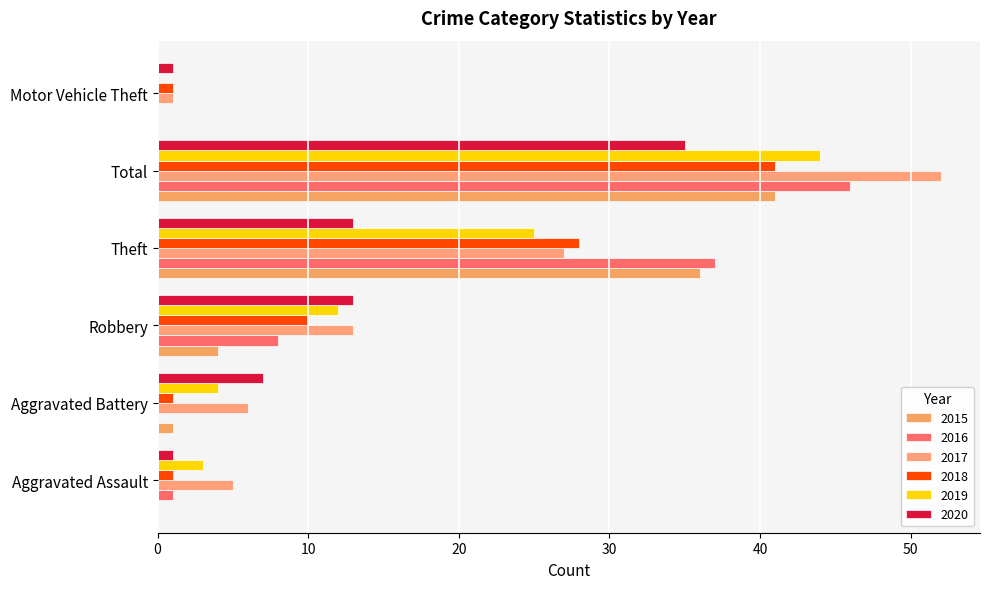

The 2015 series shows 0 at Motor Vehicle Theft. True or false?

True